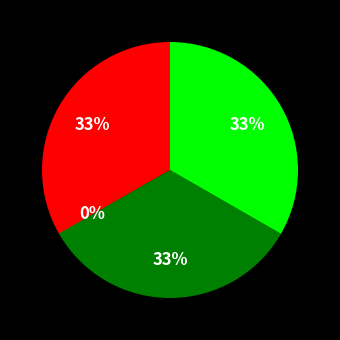

To the nearest percent, what is the difference between the largest and smallest slice percentages?

33%